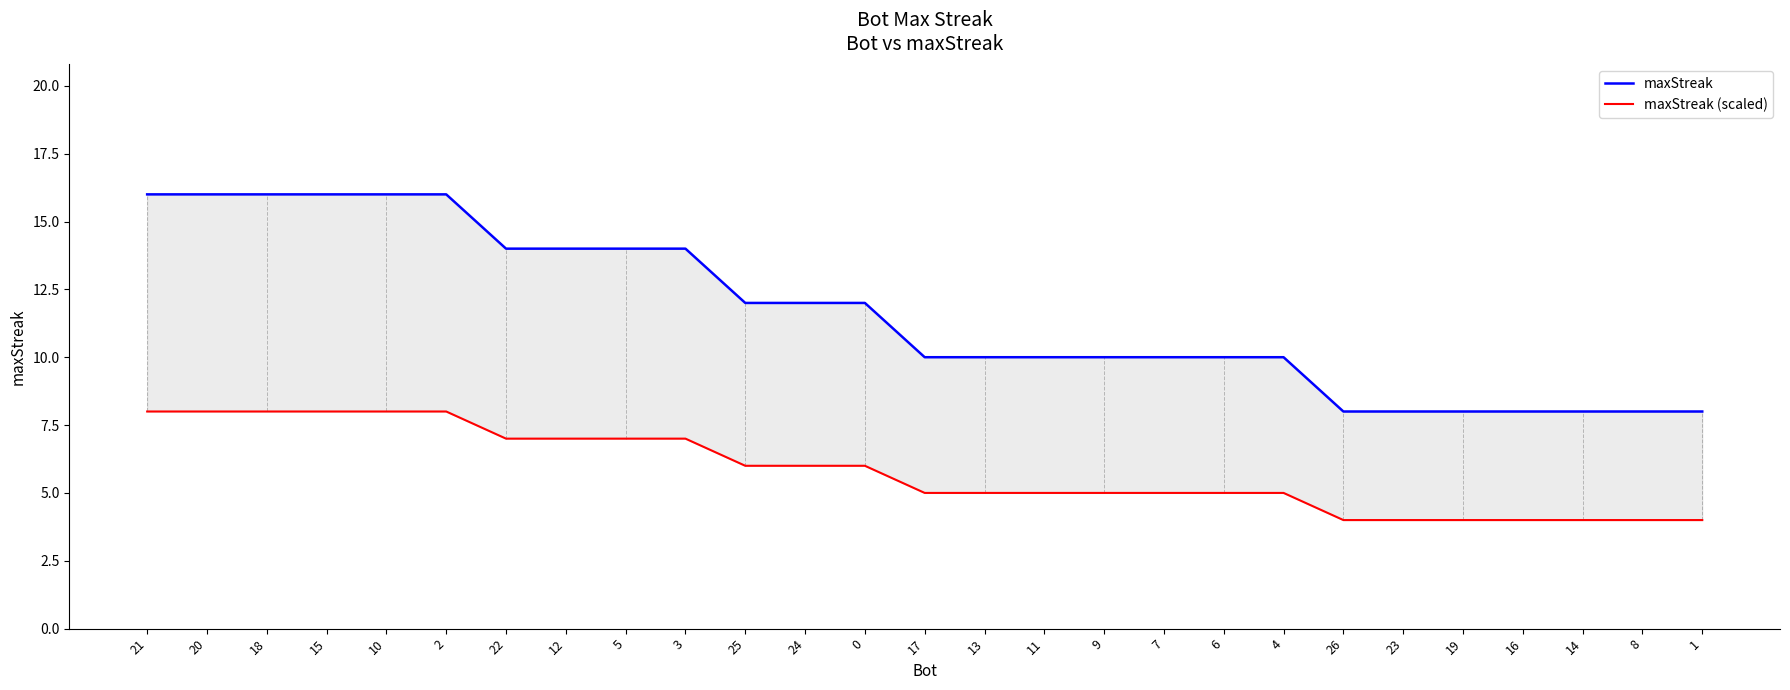

The maxStreak series shows 3 at 17. True or false?

False